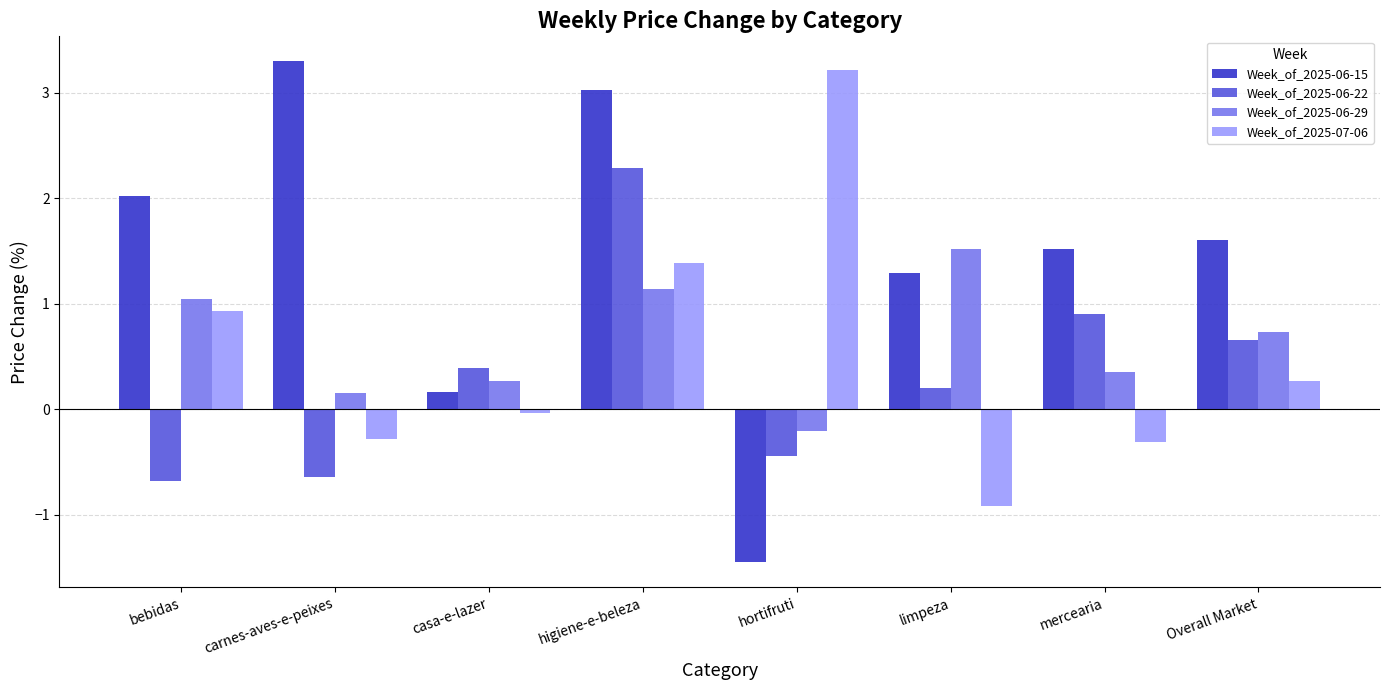

What position from the right is hortifruti?

4